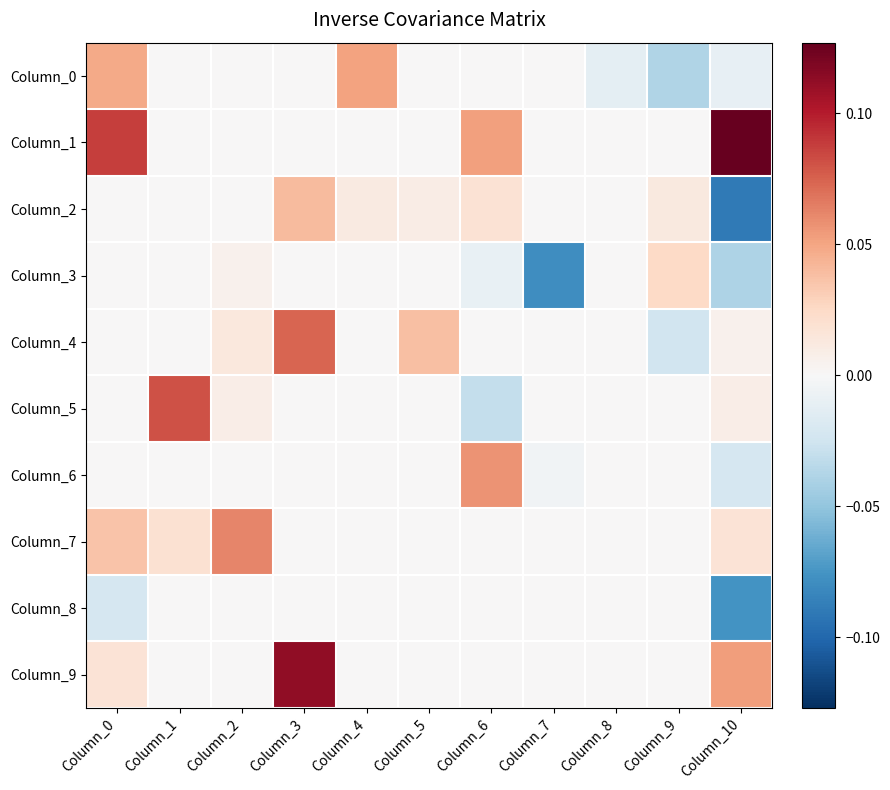

At which category does the chart reach its peak across all series?

Column_10